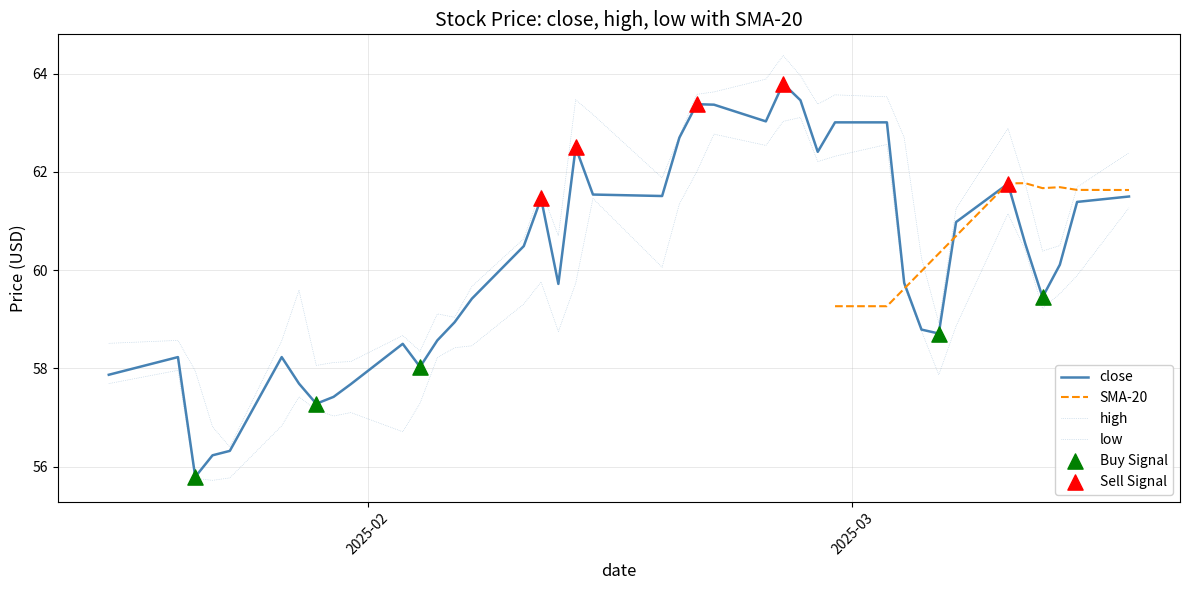

At how many categories does at least one series exceed 61?

19